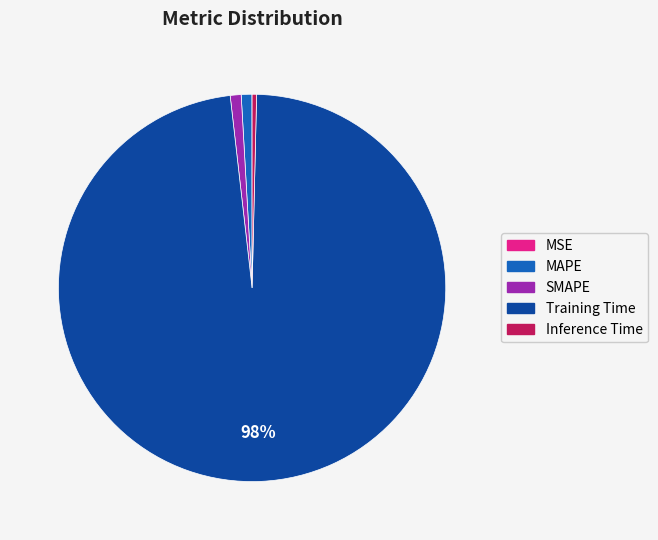

What is the largest slice in the pie chart?

Training Time